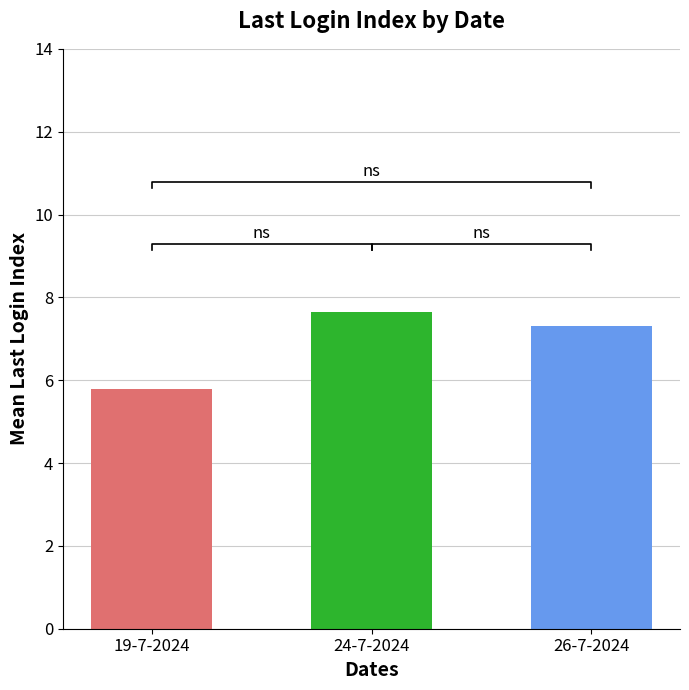

How many data points are less than 7?

1